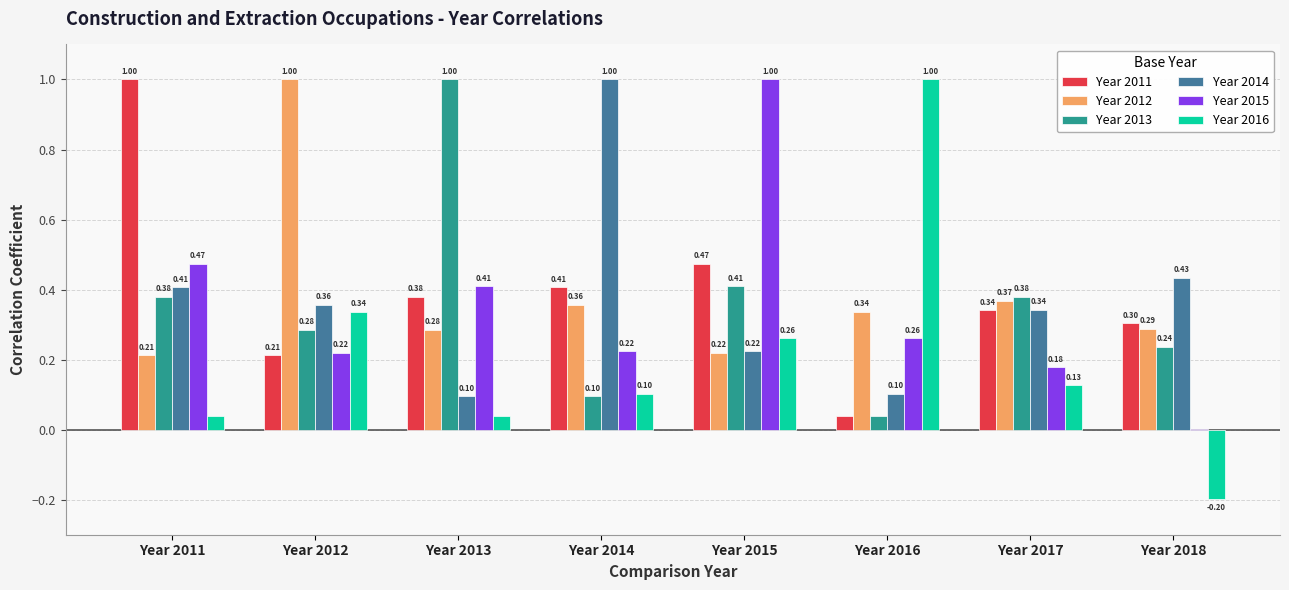

What is the sum of all Year 2016 values?

1.7